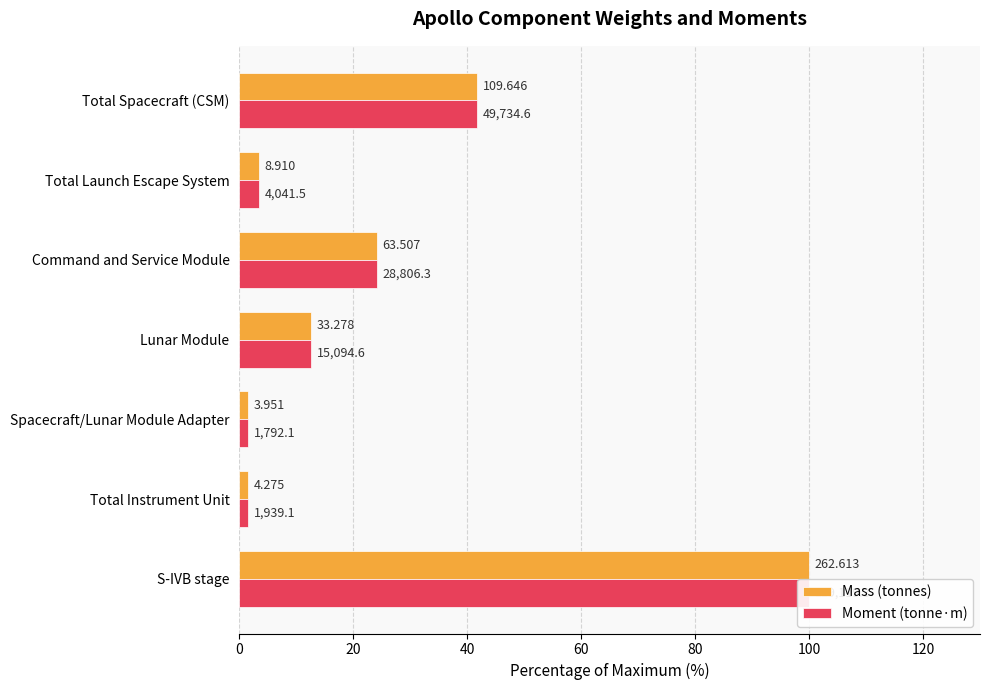

What are all the series names shown in the legend?

Mass (tonnes), Moment (tonne·m)